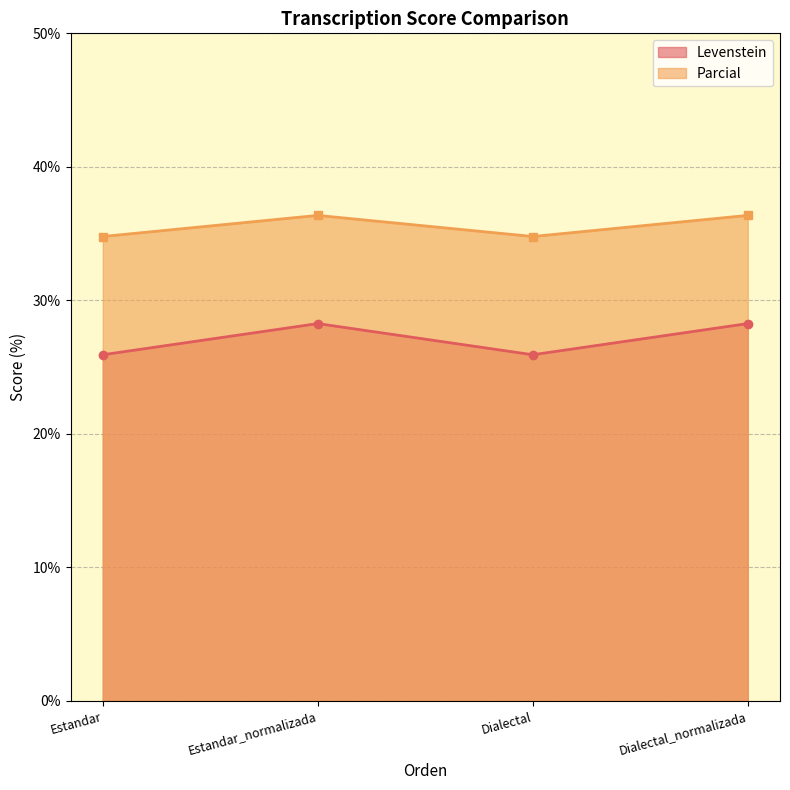

What is the value of the Parcial point at the 4th from the left?

36.4